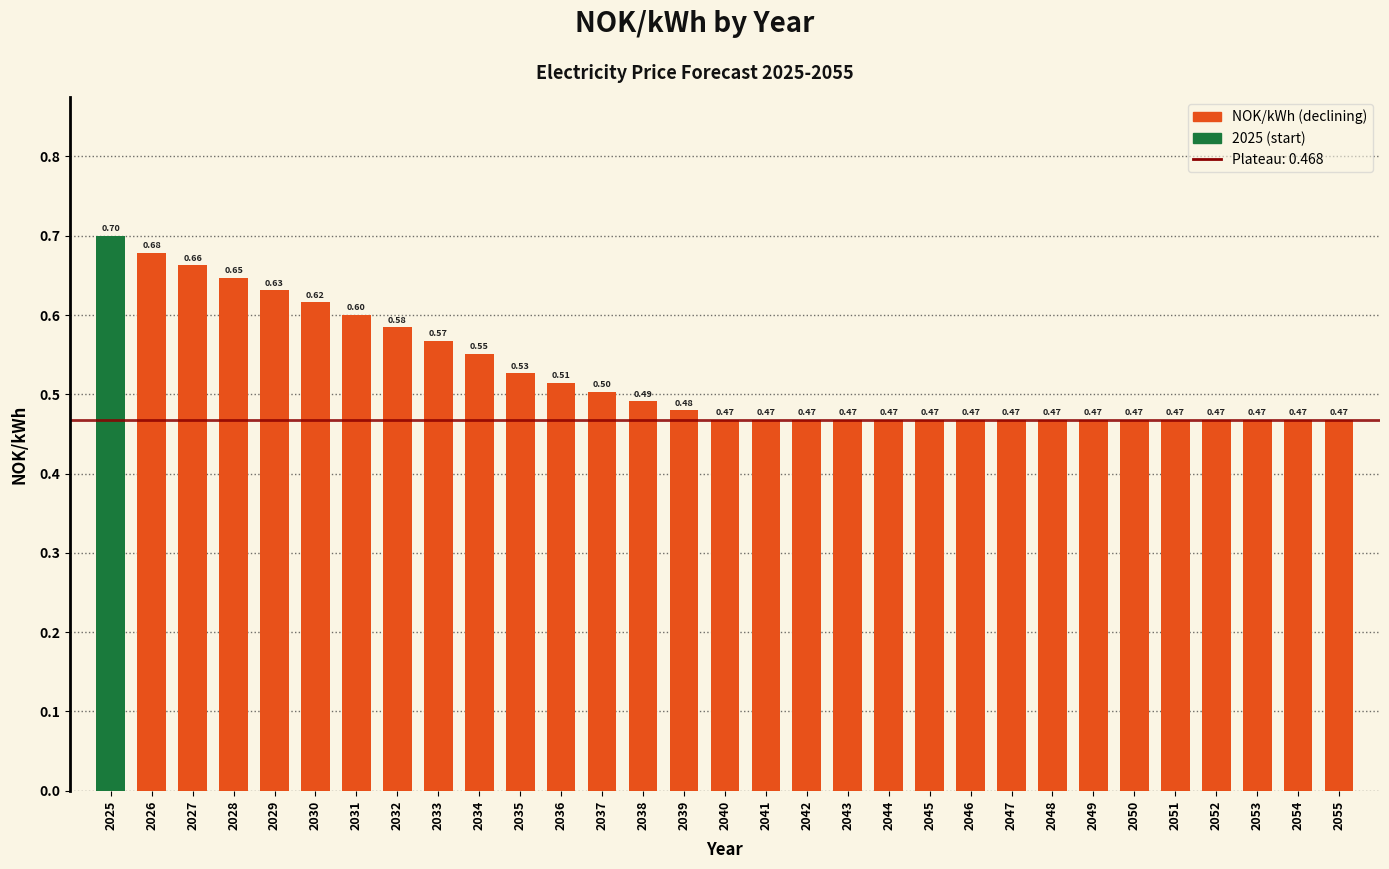

Between 2027 and 2032, which is larger?

2027